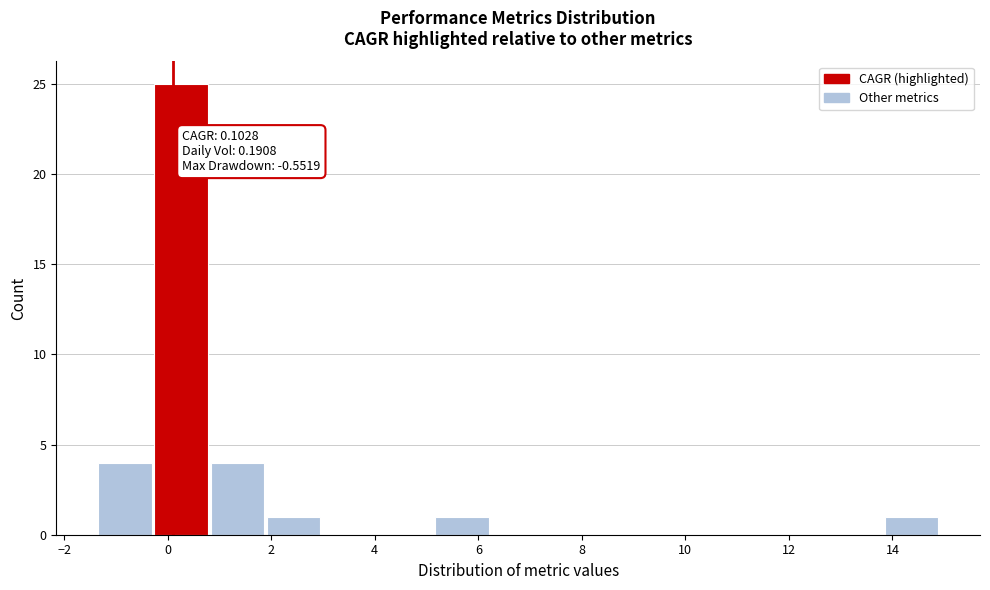

Over which range of the x-axis is the bar tallest?

-0.2 to 0.8